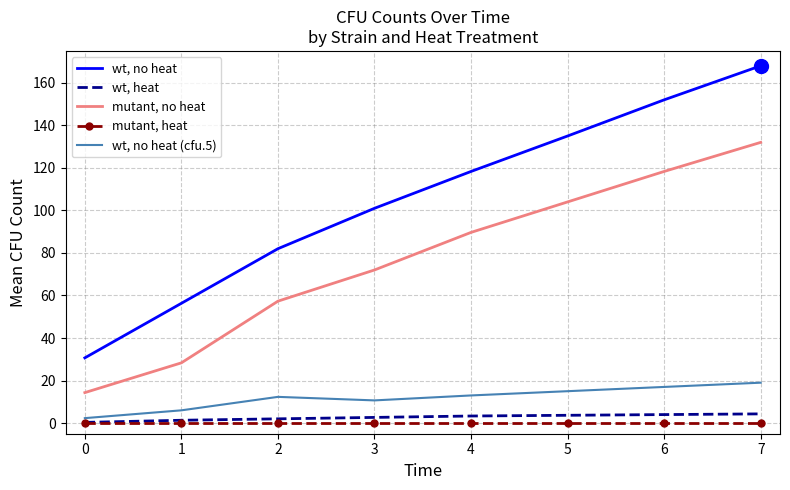

What is the maximum value shown in the chart?

168.0